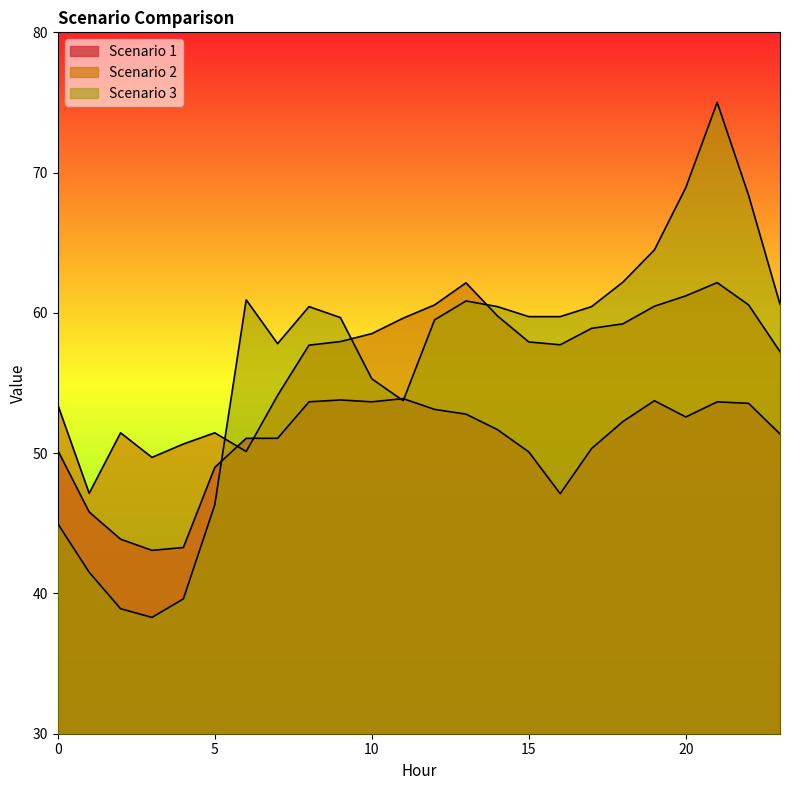

What is the difference between the Scenario 1 values at 17 and 5?

1.3